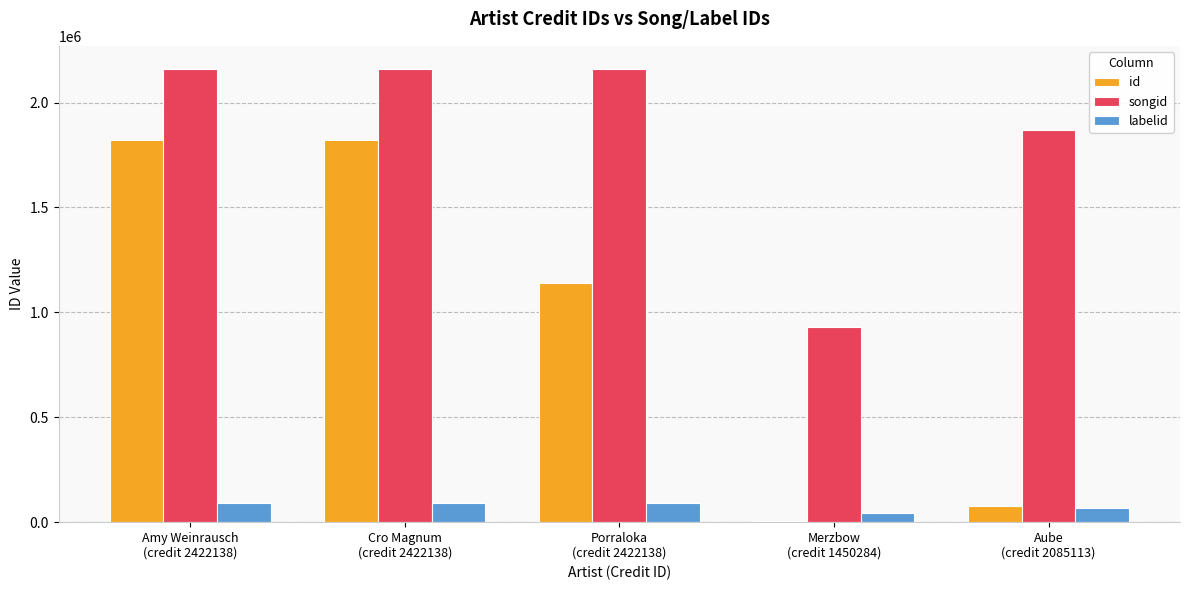

What is the difference between the songid values at Porraloka
(credit 2422138) and Aube
(credit 2085113)?

295002